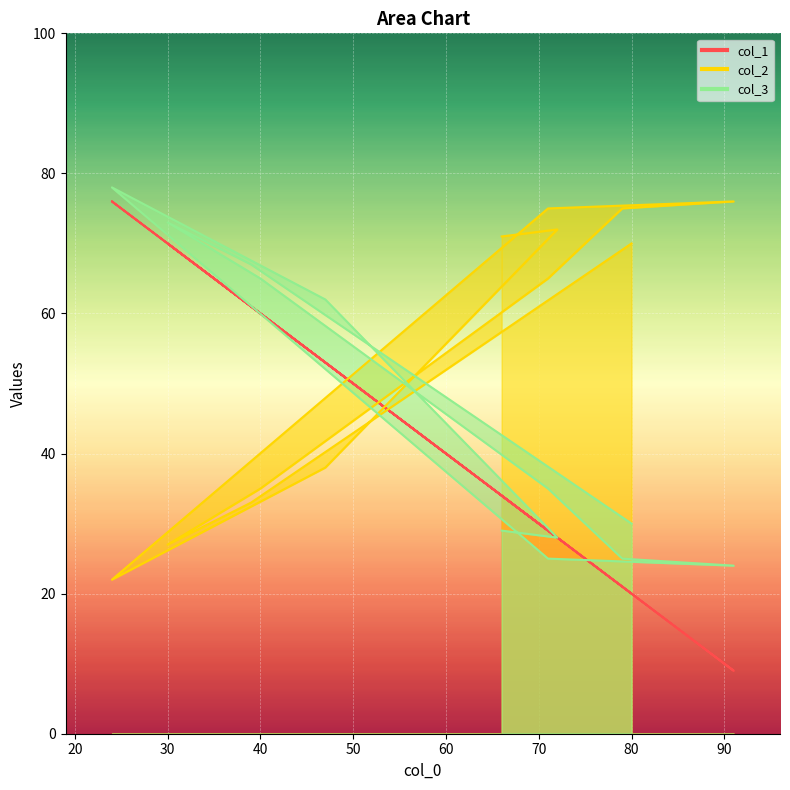

Reading right to left, list all the values displayed in this chart.

col_1: 34	28	53	76	29	9	21	29	60	70	61	20
col_2: 71	72	38	22	75	76	75	65	35	27	33	70
col_3: 29	28	62	78	25	24	25	35	65	73	67	30